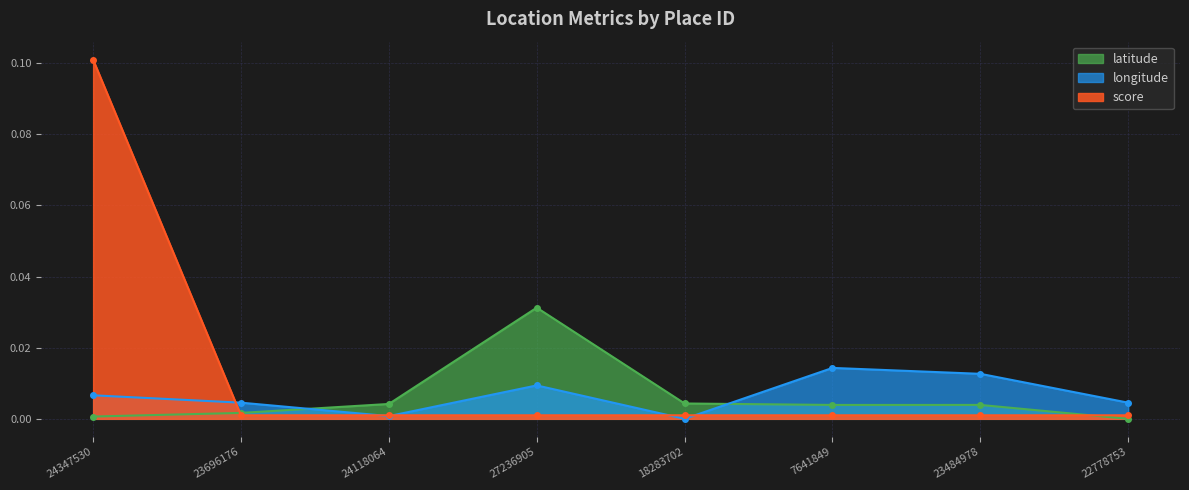

How many intersections are there between longitude and score?

5